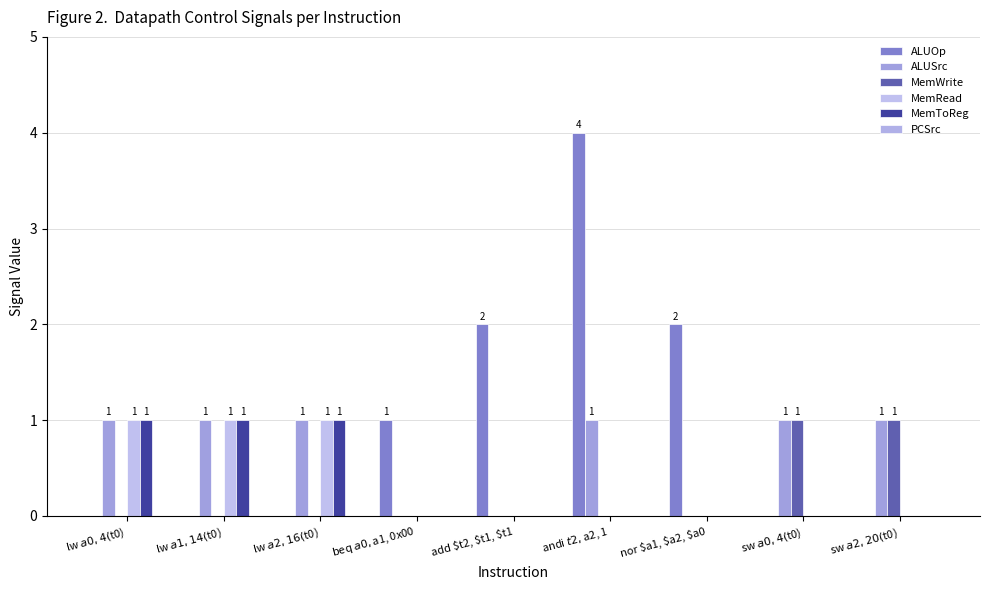

Which series has the largest total across all categories?

ALUOp